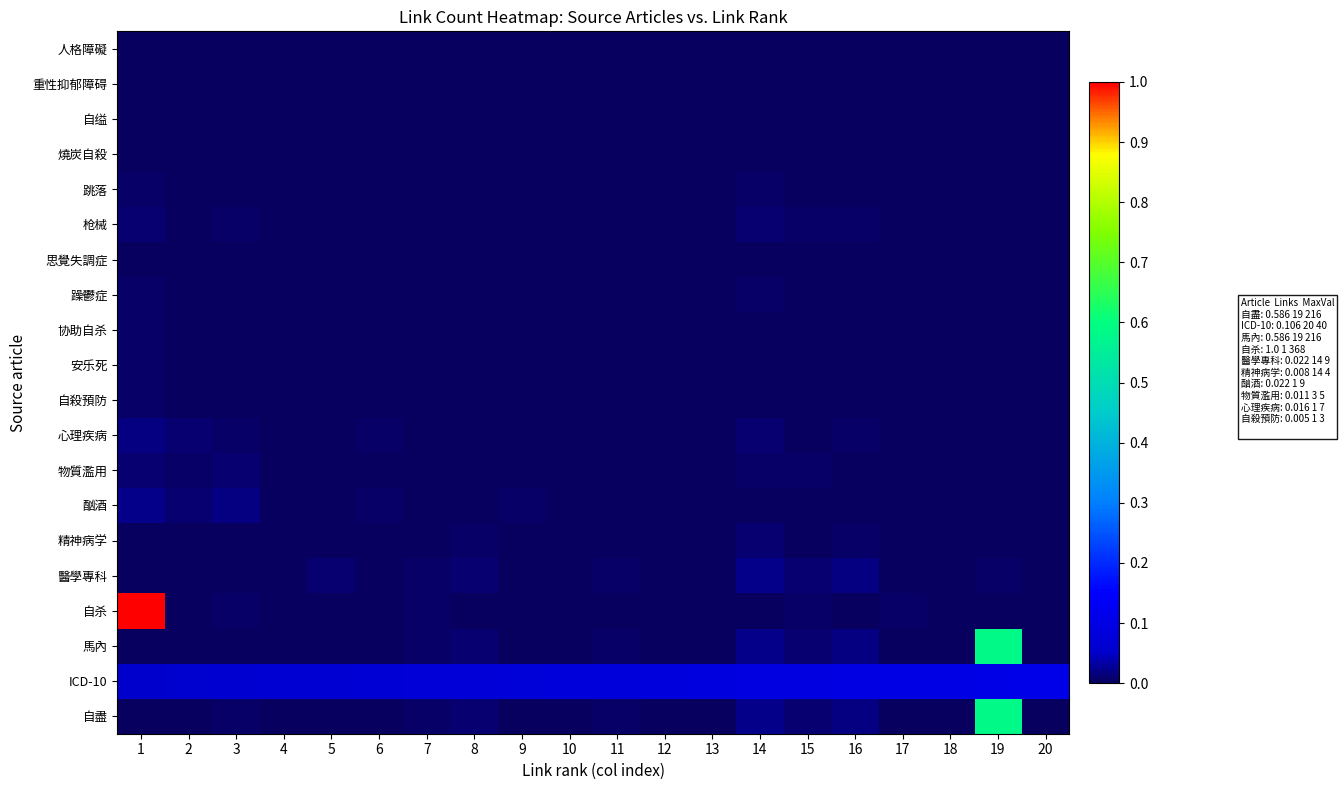

At how many categories does at least one series exceed 0?

20